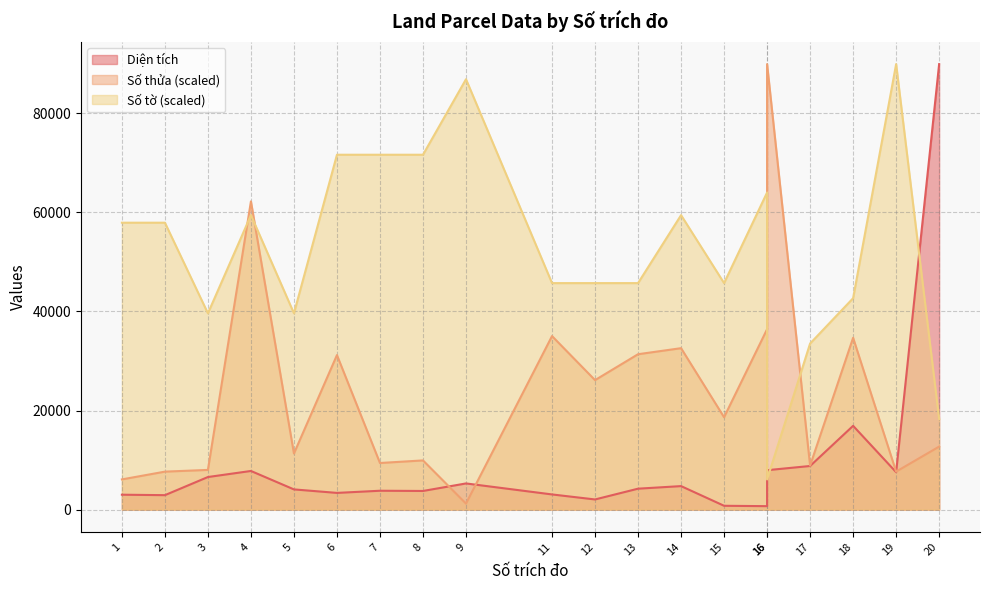

Between which two adjacent categories do Diện tích and Số tờ first intersect?

16 and 16